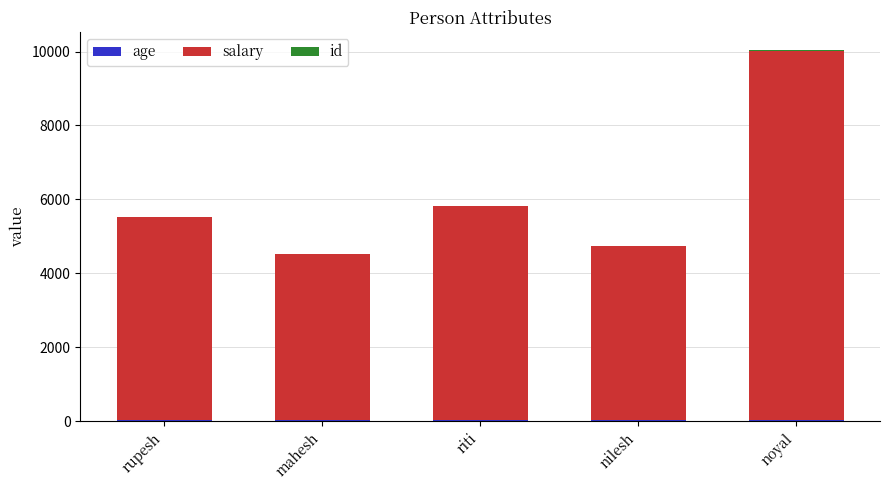

True or false: salary has a value of 5500 at rupesh.

True